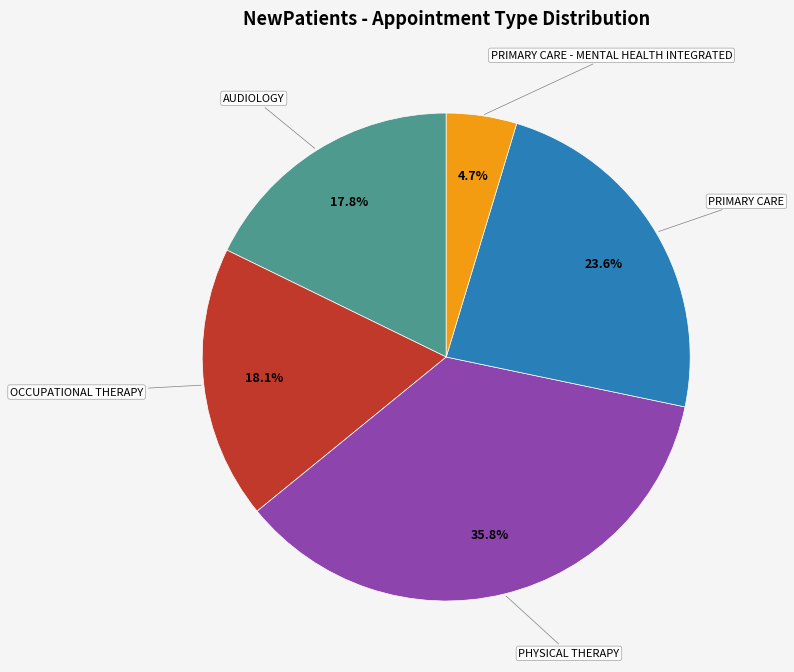

Between PRIMARY CARE - MENTAL HEALTH INTEGRATED and AUDIOLOGY, which is larger?

AUDIOLOGY